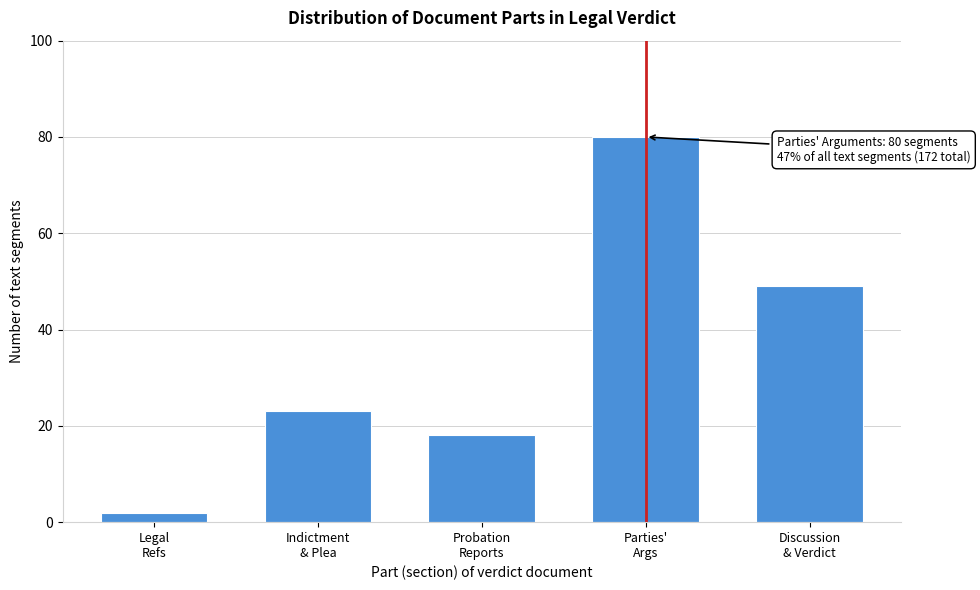

Reading right to left, what are all the values shown in this chart?

49	80	18	23	2